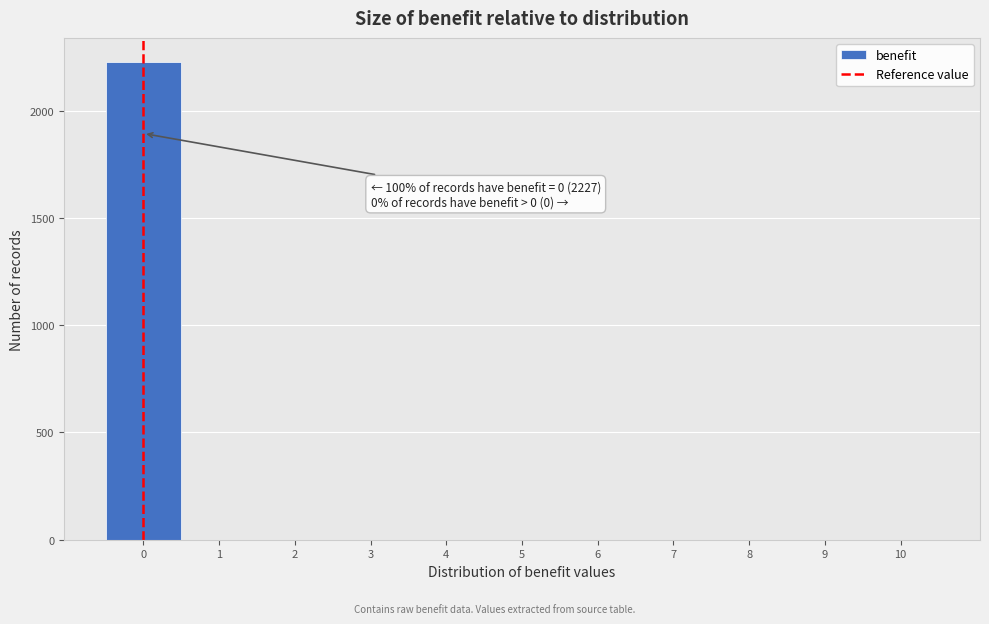

Which range on the x-axis has the tallest bar?

-0.5 to 0.5